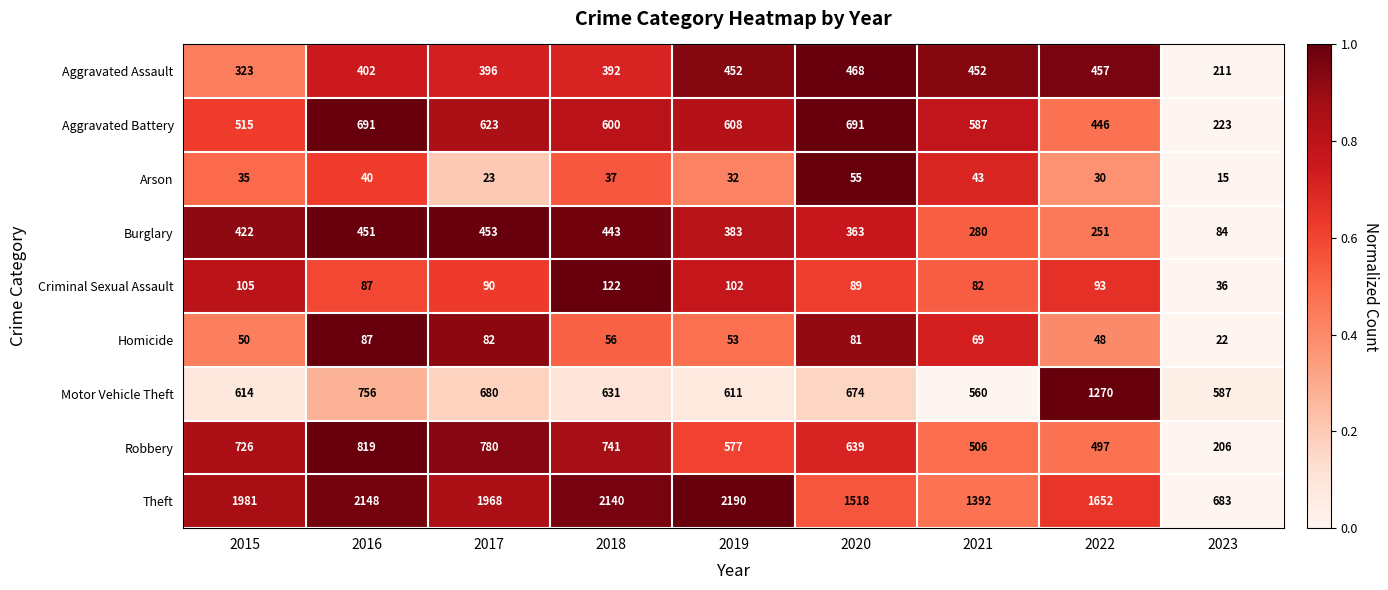

How many data points does each series have?

9